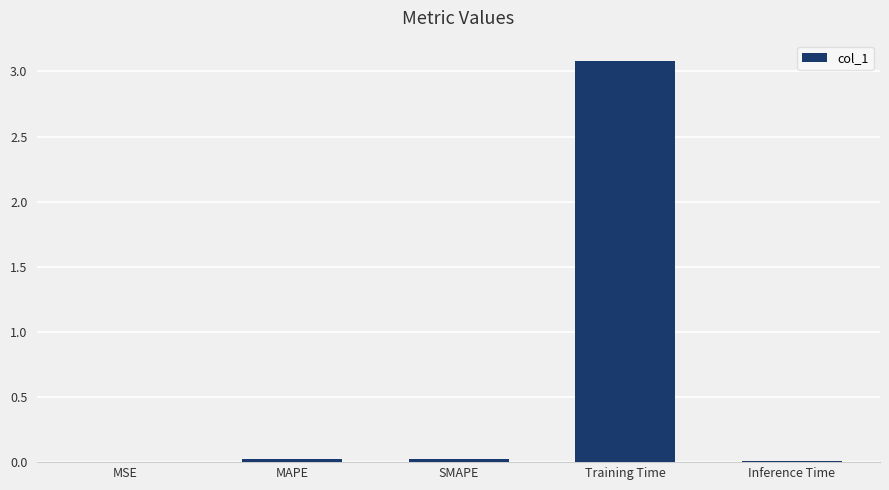

What is the sum of all values?

3.1